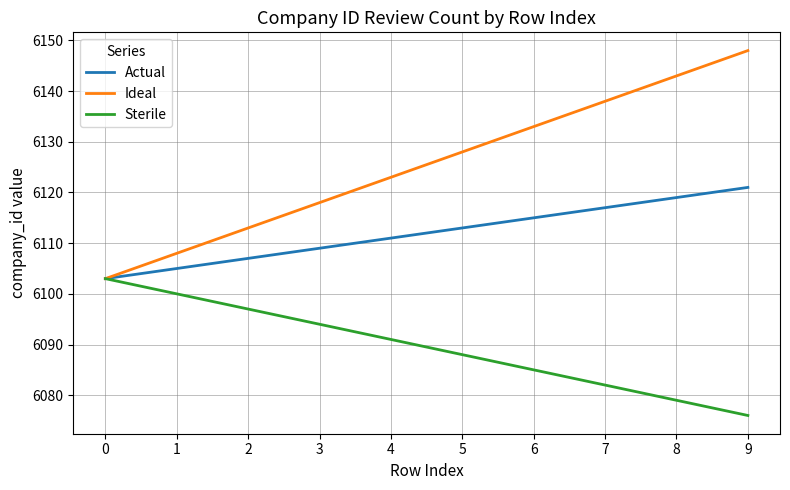

The value of Sterile at 5 is 6088. True or false?

True